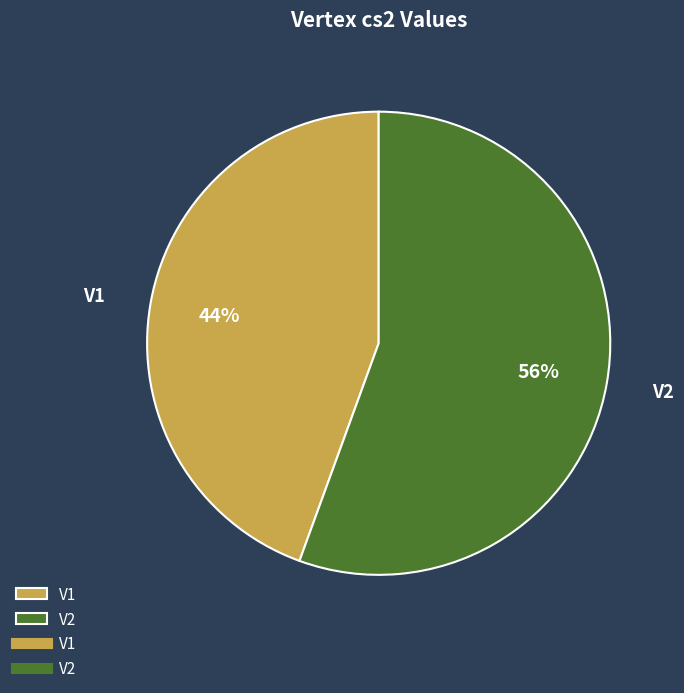

Is it true that V1 is 30% of the pie?

False